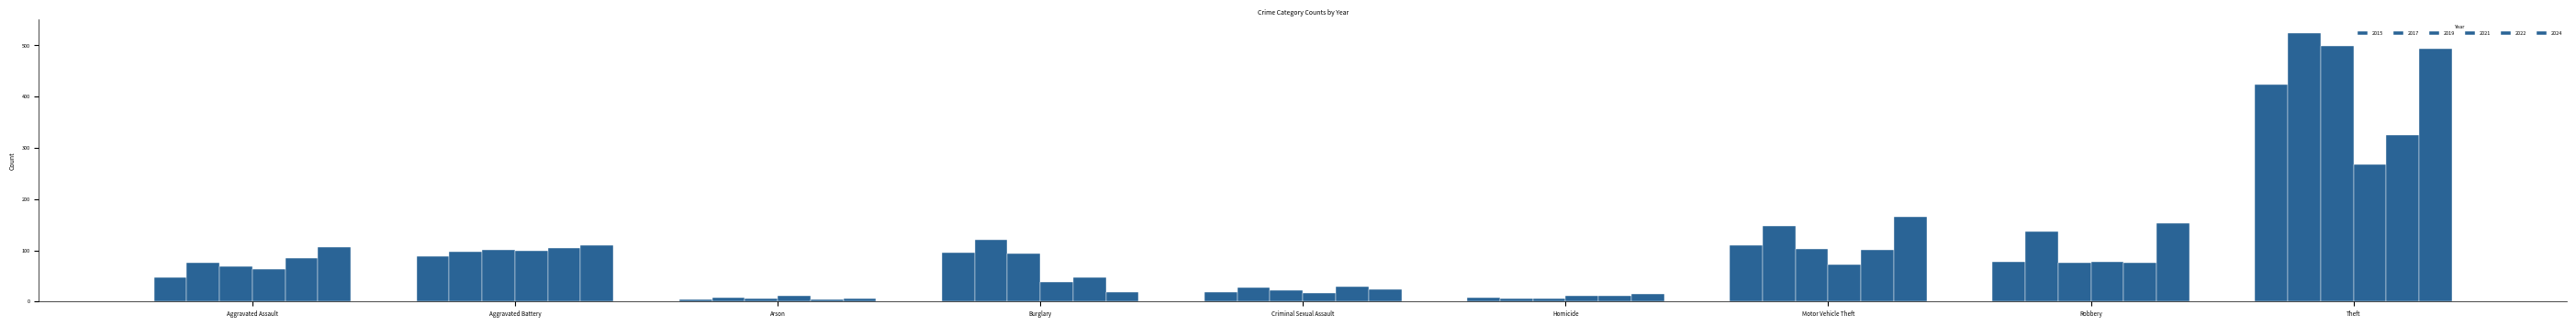

Reading left to right, transcribe all the data shown in this chart.

2015: Aggravated Assault=48	Aggravated Battery=88	Arson=4	Burglary=95	Criminal Sexual Assault=18	Homicide=7	Motor Vehicle Theft=109	Robbery=78	Theft=423
2017: Aggravated Assault=76	Aggravated Battery=98	Arson=7	Burglary=120	Criminal Sexual Assault=27	Homicide=5	Motor Vehicle Theft=147	Robbery=137	Theft=524
2019: Aggravated Assault=68	Aggravated Battery=101	Arson=5	Burglary=94	Criminal Sexual Assault=22	Homicide=5	Motor Vehicle Theft=102	Robbery=76	Theft=499
2021: Aggravated Assault=63	Aggravated Battery=99	Arson=12	Burglary=38	Criminal Sexual Assault=17	Homicide=12	Motor Vehicle Theft=73	Robbery=77	Theft=267
2022: Aggravated Assault=85	Aggravated Battery=104	Arson=4	Burglary=47	Criminal Sexual Assault=29	Homicide=11	Motor Vehicle Theft=101	Robbery=75	Theft=325
2024: Aggravated Assault=106	Aggravated Battery=109	Arson=6	Burglary=19	Criminal Sexual Assault=24	Homicide=15	Motor Vehicle Theft=165	Robbery=153	Theft=493